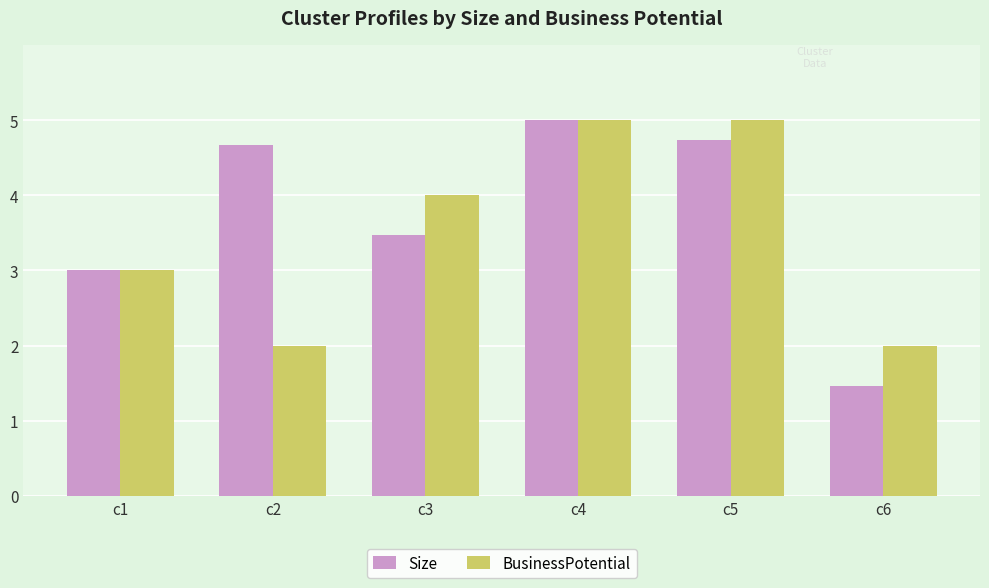

At which label is BusinessPotential closest to 3?

c1